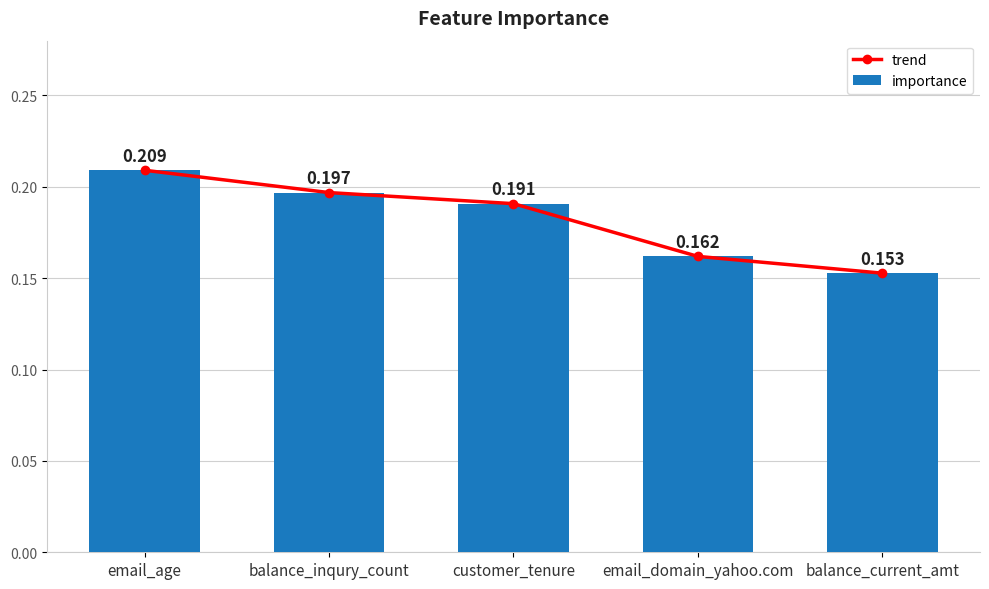

Reading right to left, what are all the values shown in this chart?

trend: balance_current_amt=0.2	email_domain_yahoo.com=0.2	customer_tenure=0.2	balance_inqury_count=0.2	email_age=0.2
importance: balance_current_amt=0.2	email_domain_yahoo.com=0.2	customer_tenure=0.2	balance_inqury_count=0.2	email_age=0.2